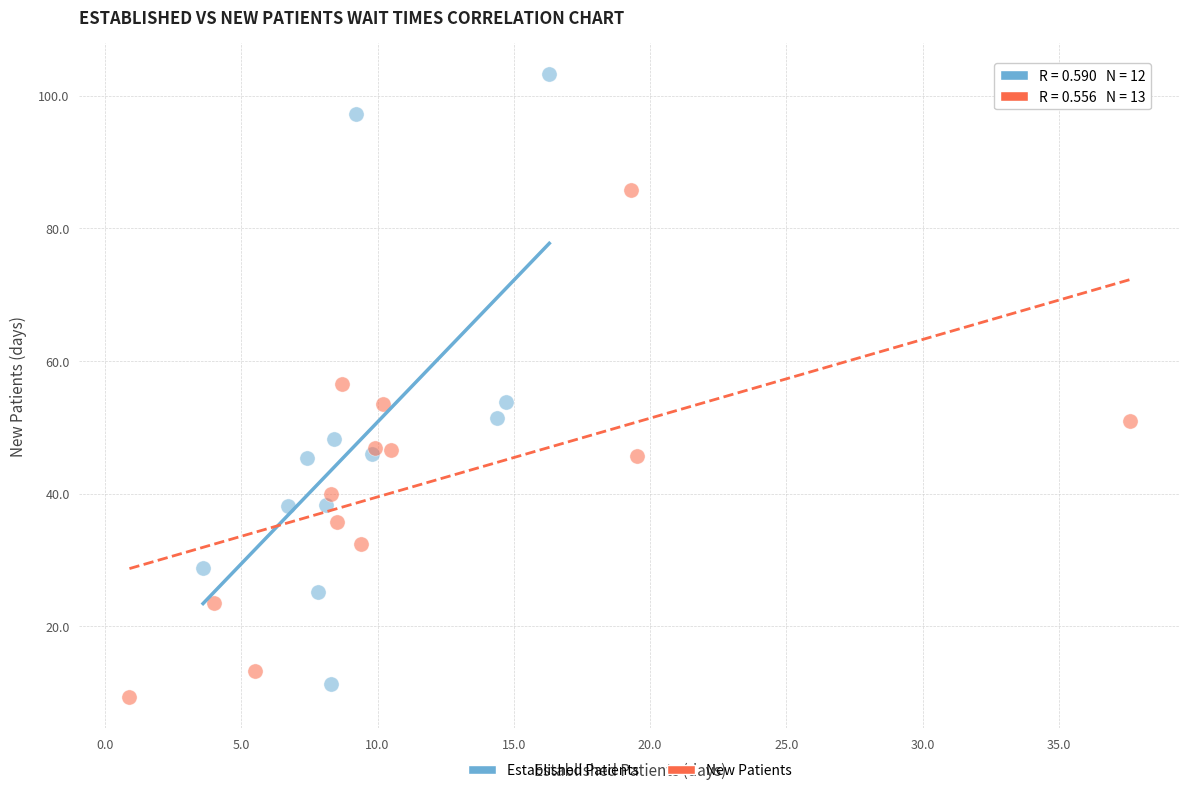

Which series contains the highest Y value?

Established Patients